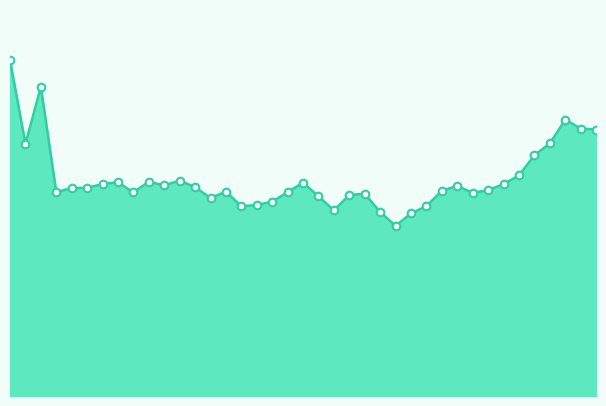

Is this an area chart (filled region under the line)?

Yes